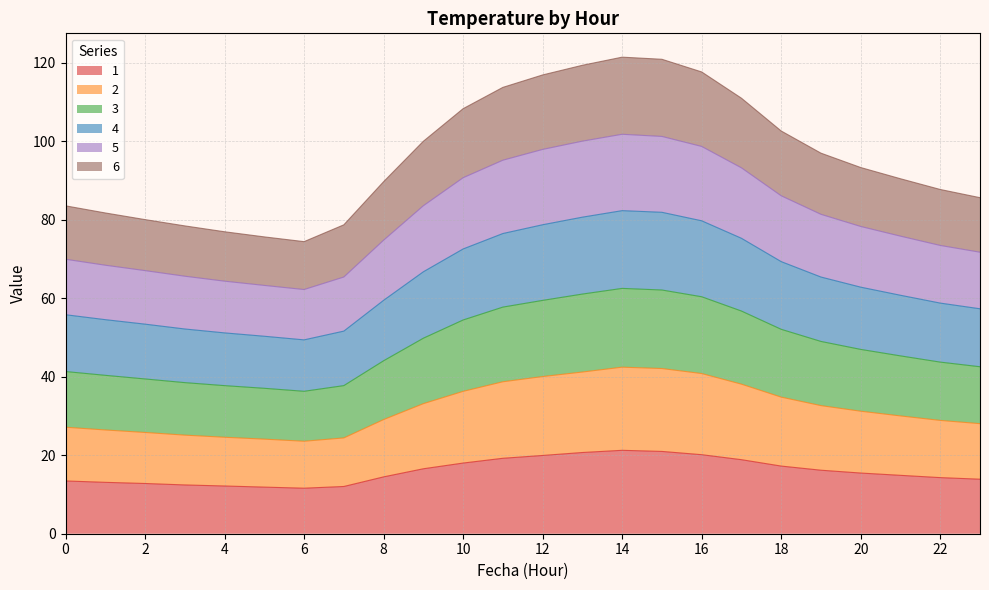

What is the lowest value of the 1 series?

11.6